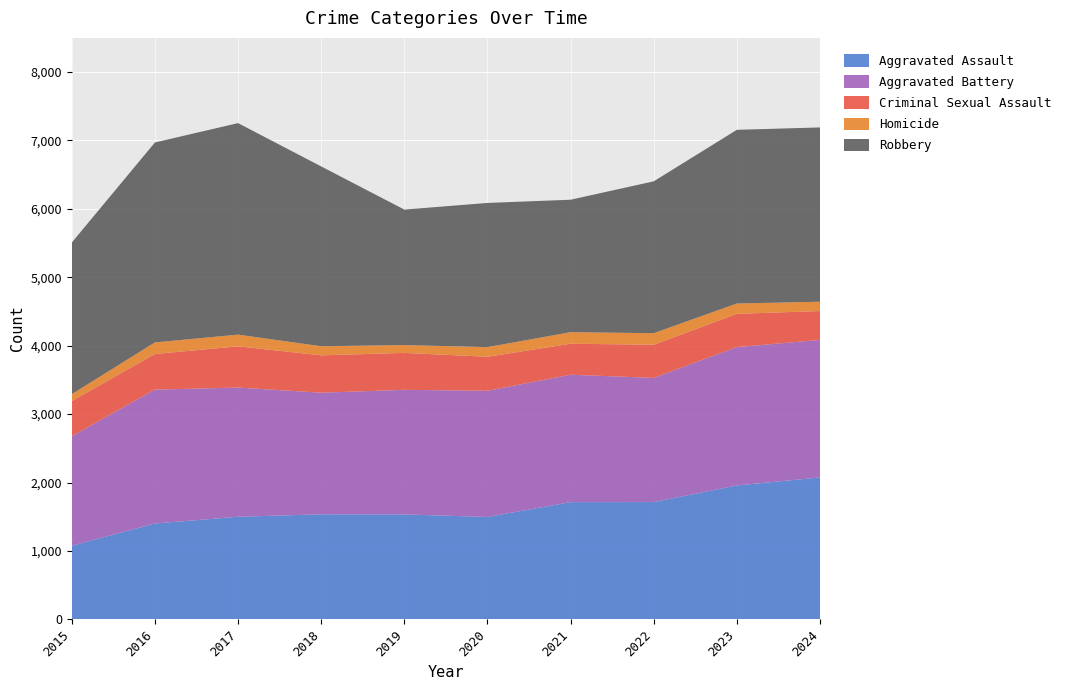

Reading left to right, extract all data points from this chart.

Aggravated Assault: 1075	1401	1499	1535	1534	1496	1713	1714	1957	2074
Aggravated Battery: 1602	1957	1889	1778	1821	1845	1863	1815	2023	2010
Criminal Sexual Assault: 514	521	603	546	540	497	453	485	486	423
Homicide: 101	169	171	133	114	141	169	169	151	136
Robbery: 2216	2923	3092	2629	1981	2108	1936	2220	2539	2548